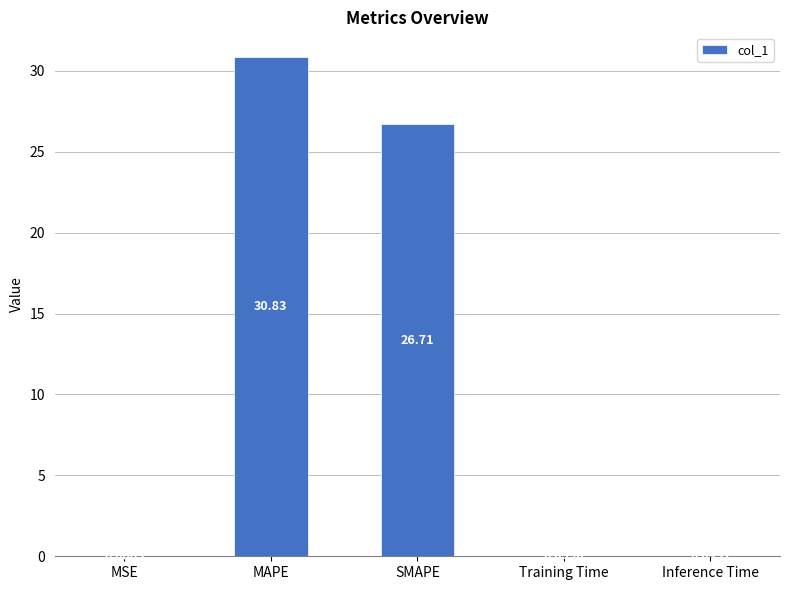

Between SMAPE and MAPE, which is larger?

MAPE